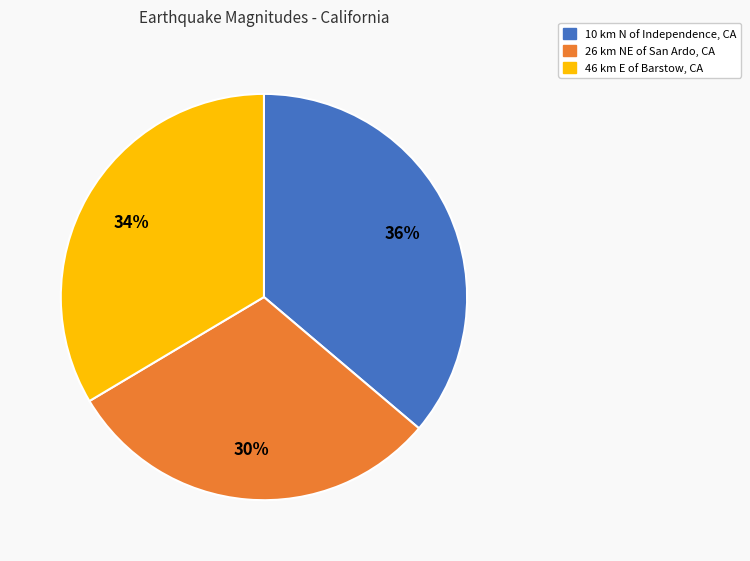

Does 46 km E of Barstow, CA account for over 50% of the chart?

No